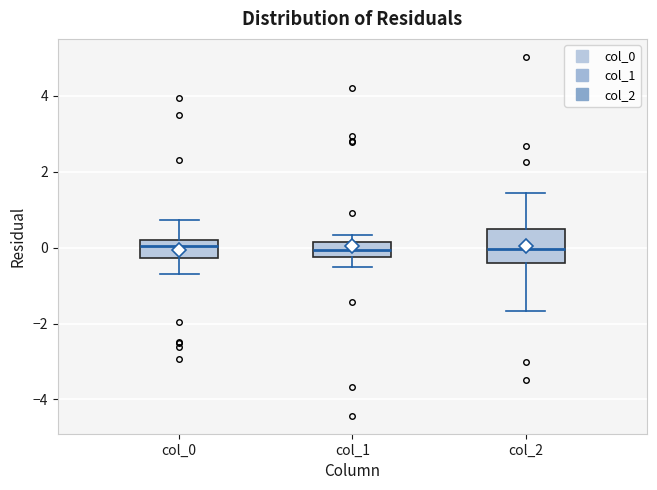

Where does the median line of the box for col_1 sit on the y-axis? The values are not printed on the chart, so give them approximately, as read against the axis.

0.0